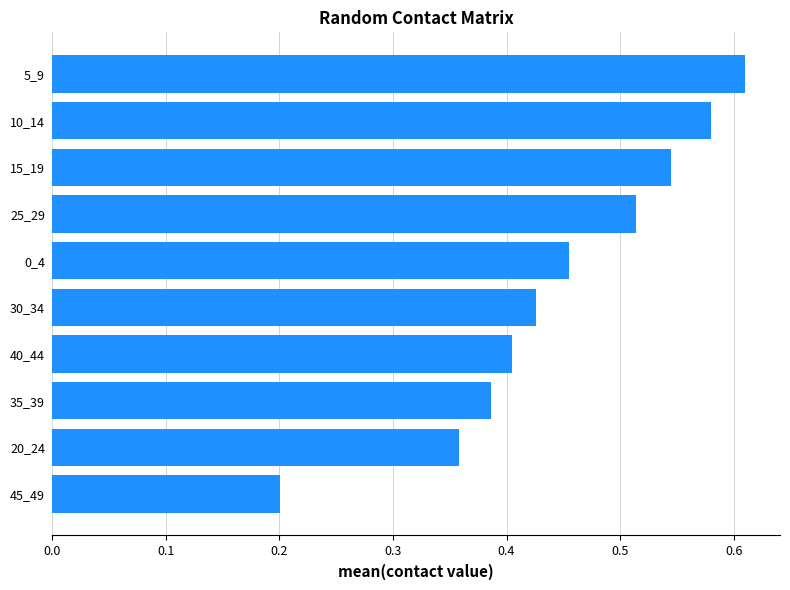

List the labels in order of value, smallest first.

45_49, 20_24, 35_39, 40_44, 30_34, 0_4, 25_29, 15_19, 10_14, 5_9